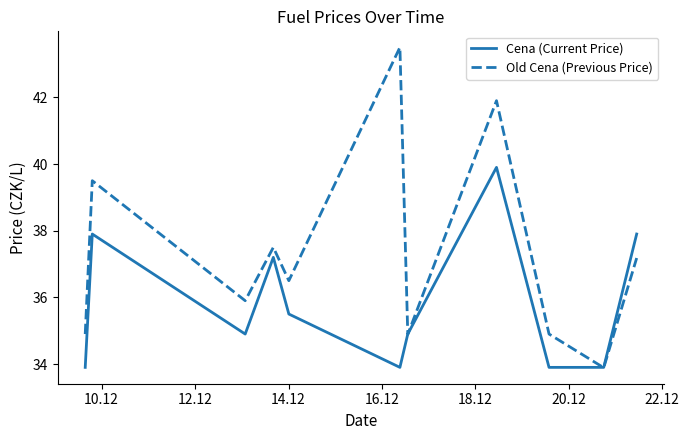

List the series in order of their overall mean, lowest first.

Cena (Current Price), Old Cena (Previous Price)